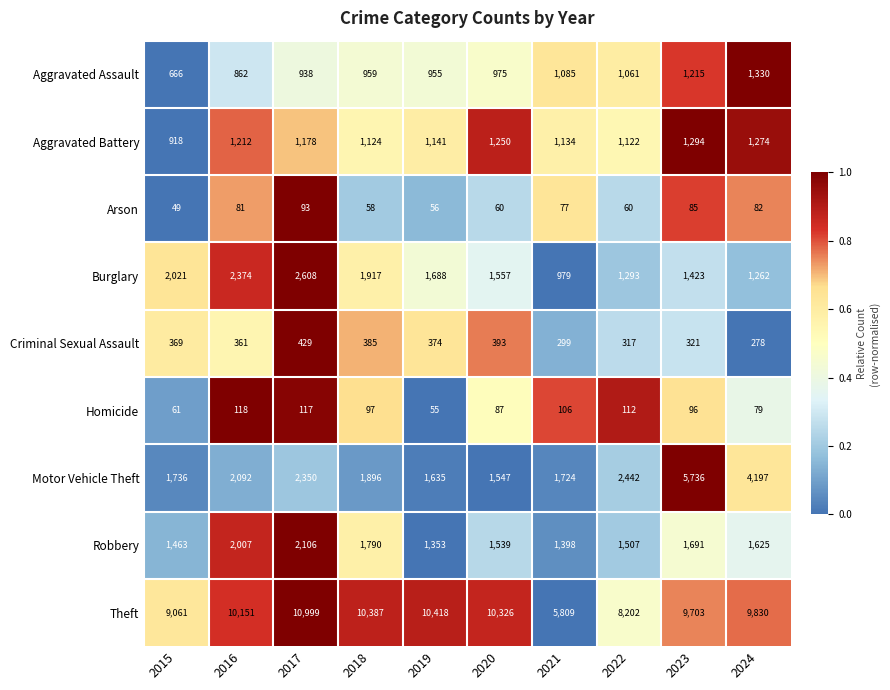

At which category is the sum across all series the highest?

2023